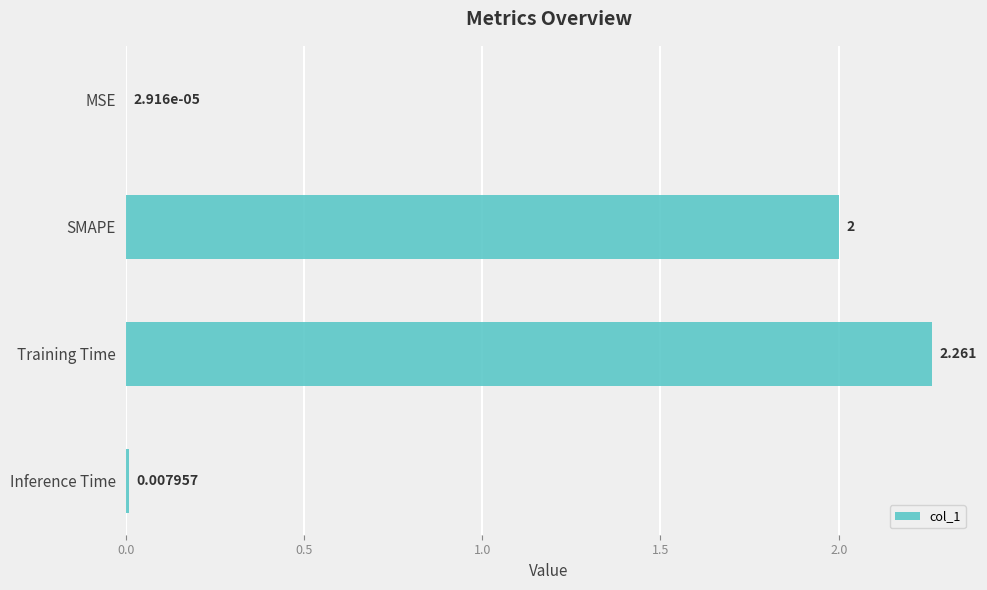

Which category has the highest value across all series?

Training Time